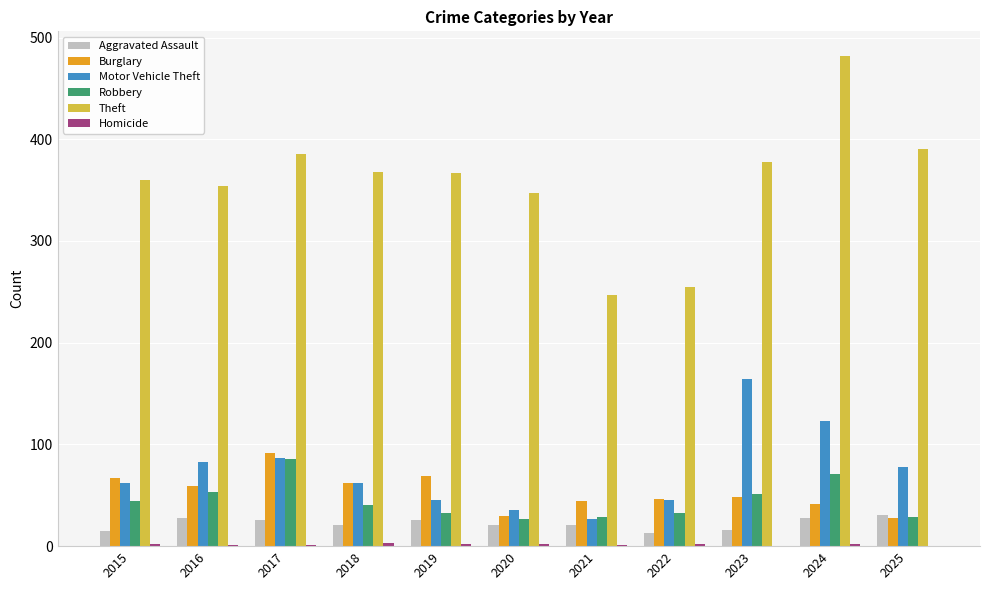

What is the highest value of the Robbery series?

86